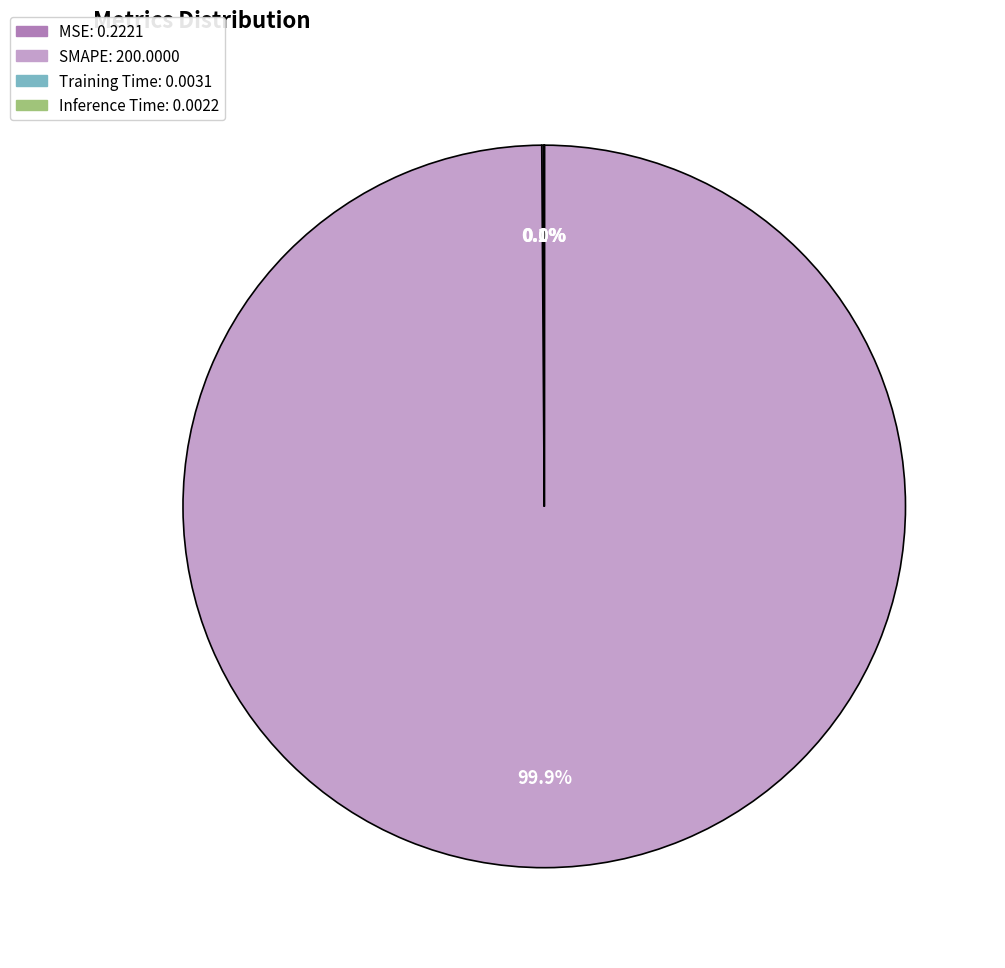

How much of the chart is everything except SMAPE?

0.1%